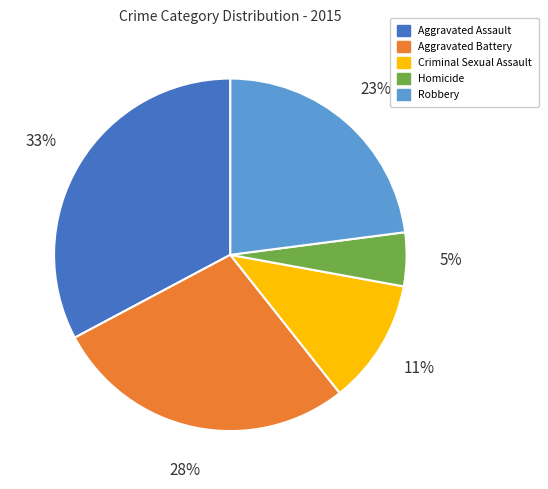

Is there any slice that represents more than half of the pie?

No